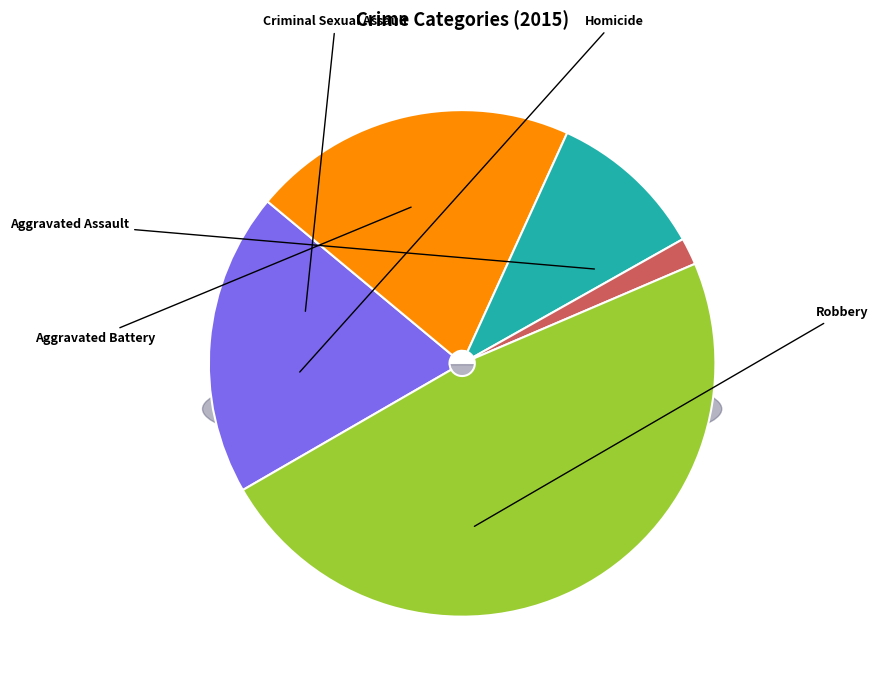

Which has a higher value, Robbery or Criminal Sexual Assault?

Robbery